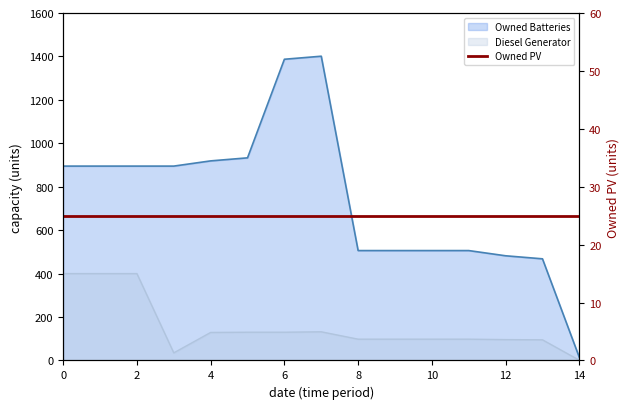

What is the difference between the highest and lowest values at 2?

870